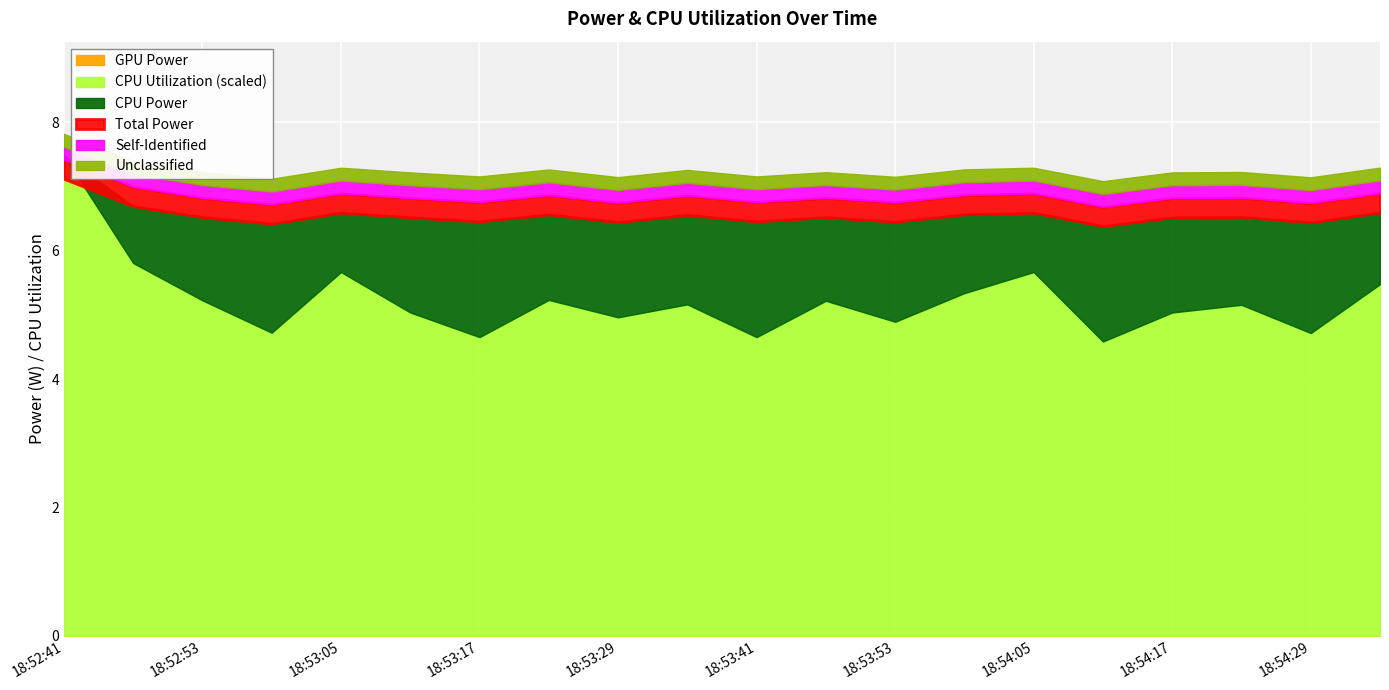

Is it true that Total Power equals 2.3 at 18:54:17?

False